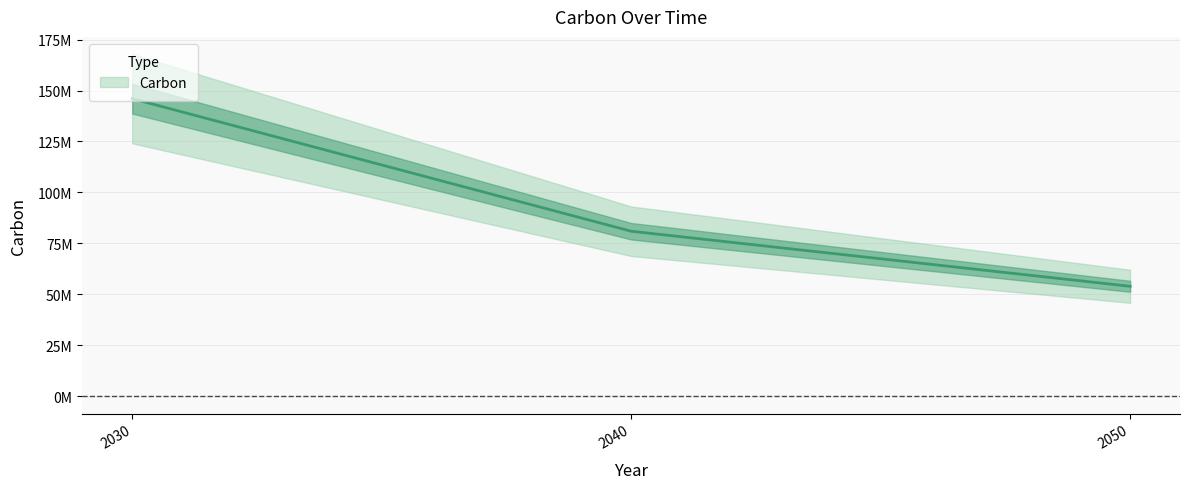

The chart shows a value of 49016497 at 2040. True or false?

False